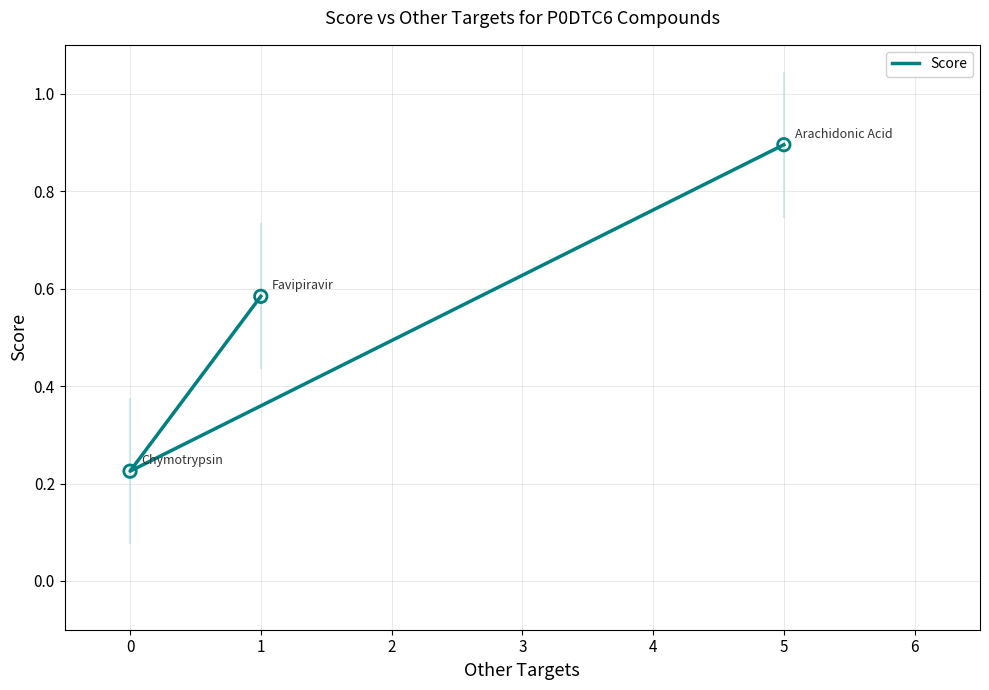

What is the change in value from 0 to 1?

+0.4